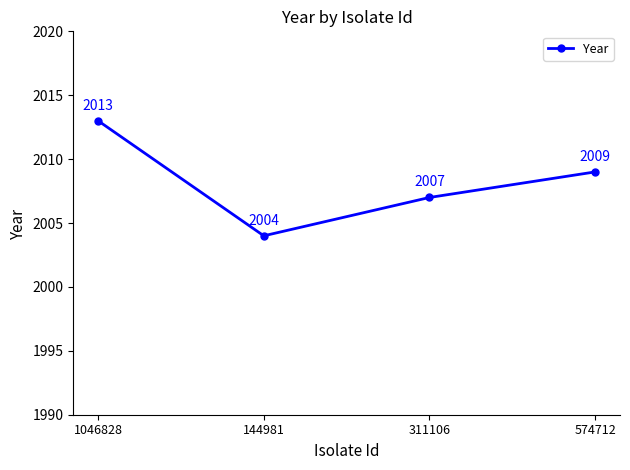

What is the average value?

2008